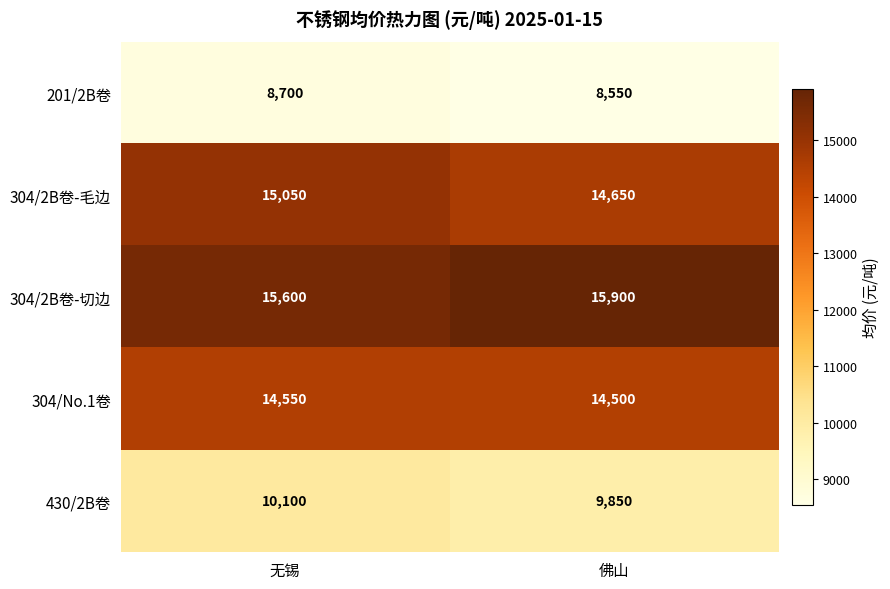

The value of 304/2B卷-切边 at 无锡 is 15600. True or false?

True